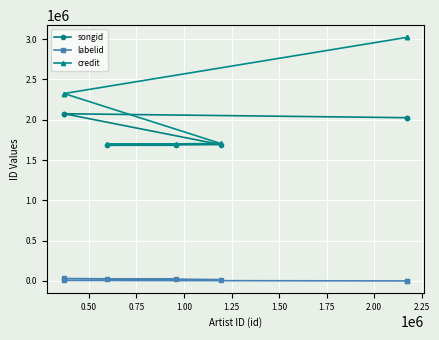

How many values in labelid are below zero?

2